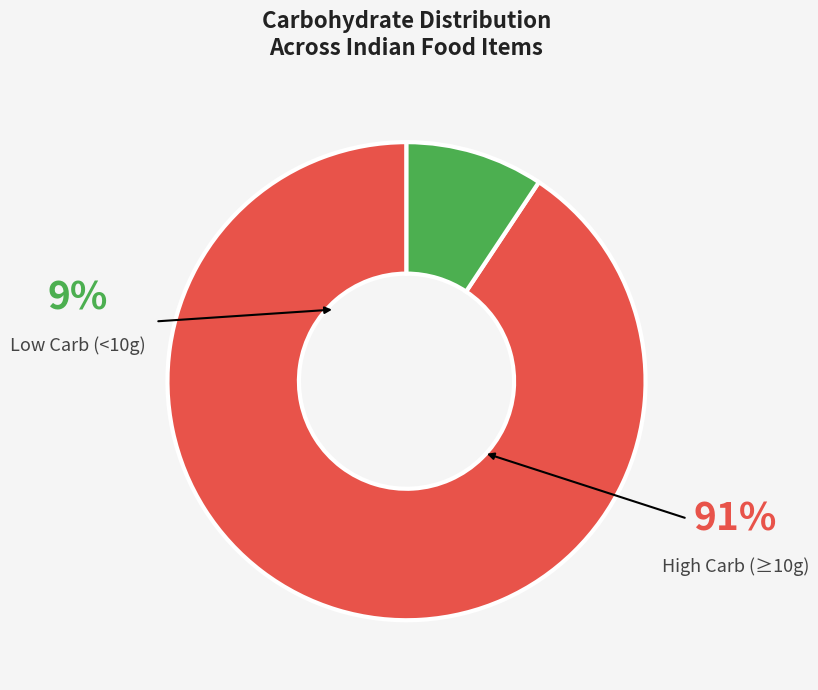

Between Low Carb (<10g) and High Carb (≥10g), which is larger?

High Carb (≥10g)